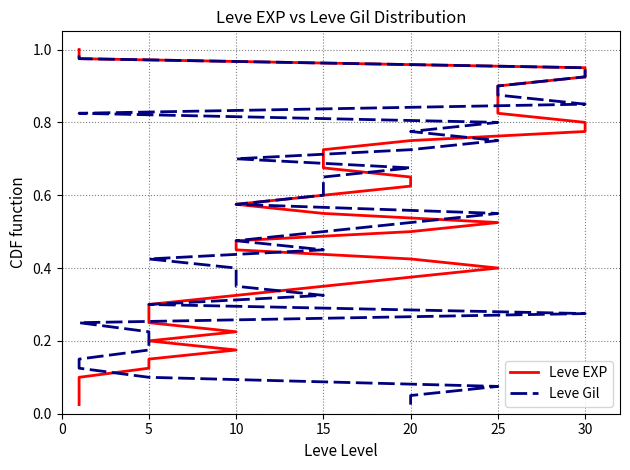

What are all the series names shown in the legend?

Leve EXP, Leve Gil